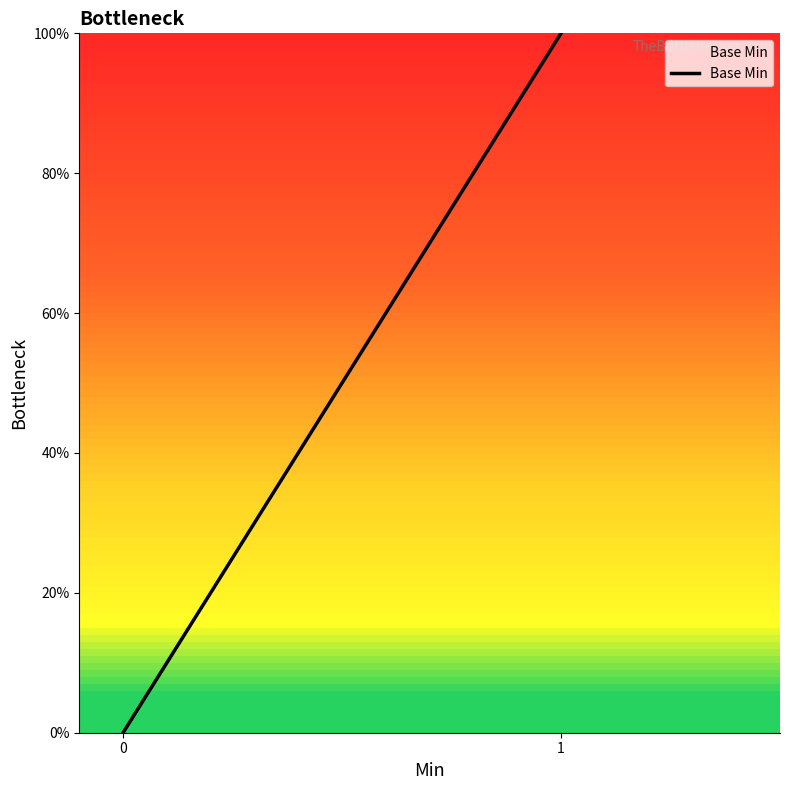

Does the chart have visible grid lines?

No